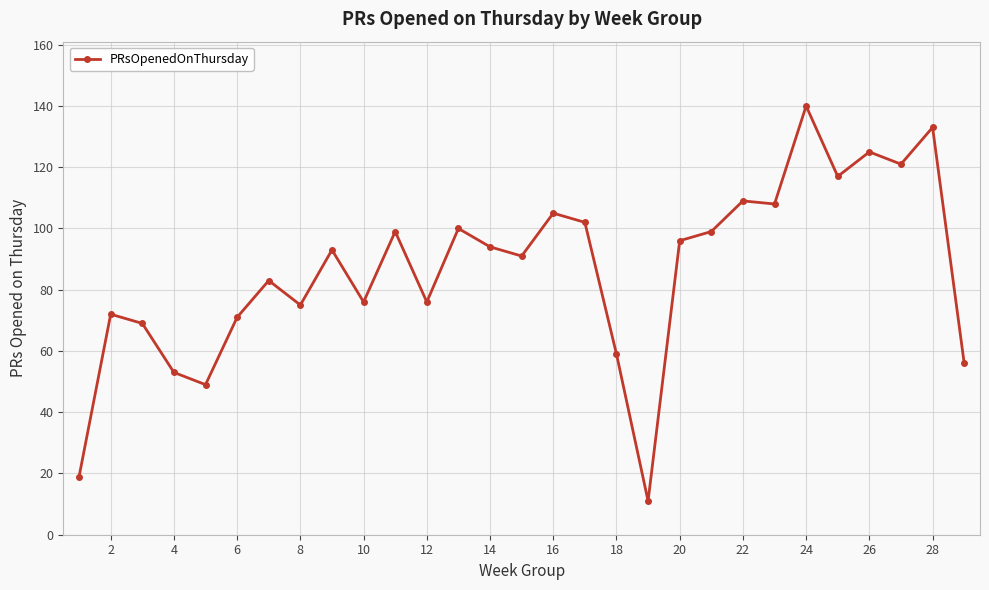

True or false: there are more than 0 points higher than both neighbors.

True